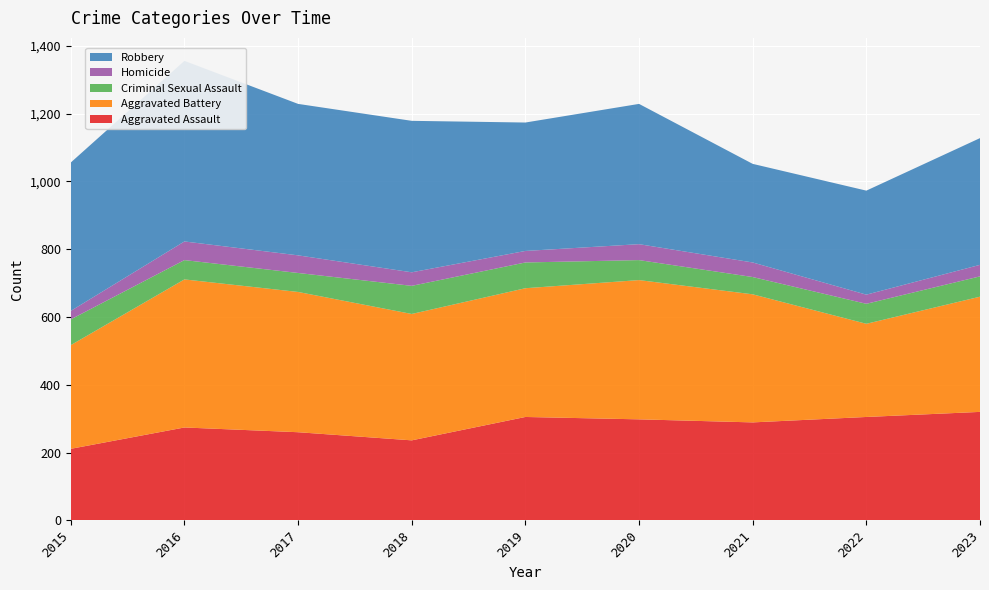

Reading left to right, transcribe all the data shown in this chart.

Aggravated Assault: 2015=211	2016=274	2017=260	2018=236	2019=305	2020=298	2021=289	2022=305	2023=320
Aggravated Battery: 2015=306	2016=437	2017=414	2018=373	2019=380	2020=411	2021=378	2022=275	2023=340
Criminal Sexual Assault: 2015=76	2016=57	2017=56	2018=83	2019=76	2020=59	2021=51	2022=59	2023=60
Homicide: 2015=25	2016=55	2017=52	2018=40	2019=34	2020=47	2021=43	2022=27	2023=34
Robbery: 2015=438	2016=533	2017=447	2018=447	2019=379	2020=414	2021=291	2022=307	2023=374